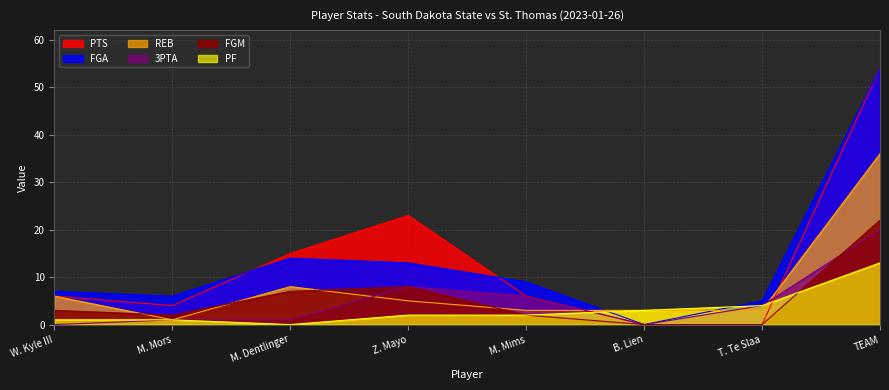

What is the spread (max minus min) of values at Z. Mayo?

21